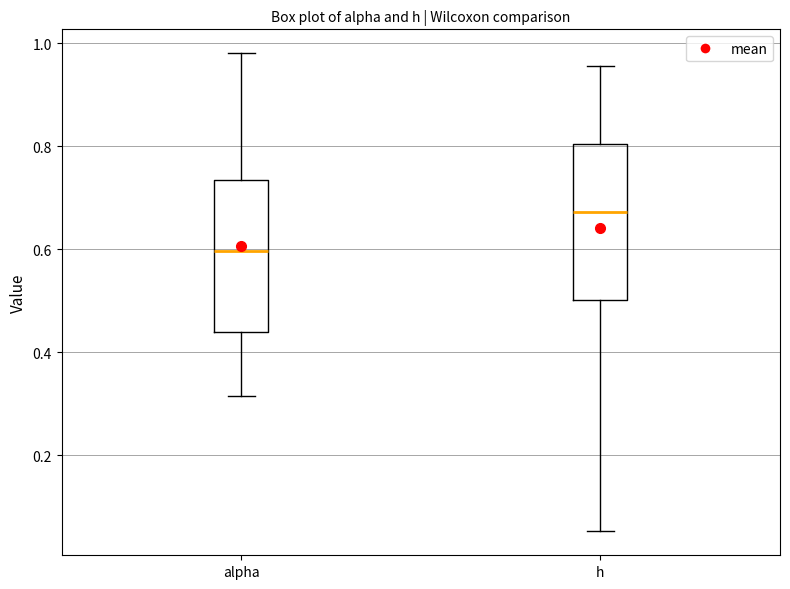

Reading left to right, transcribe this box plot: for each box, give where its median line is, the range the box spans, and where its two whiskers end, as read against the y-axis. The values are not printed on the chart, so give them approximately, as read against the axis.

alpha: median 0.60, box 0.44 to 0.74, whiskers 0.32 to 0.98
h: median 0.68, box 0.50 to 0.80, whiskers 0.06 to 0.96